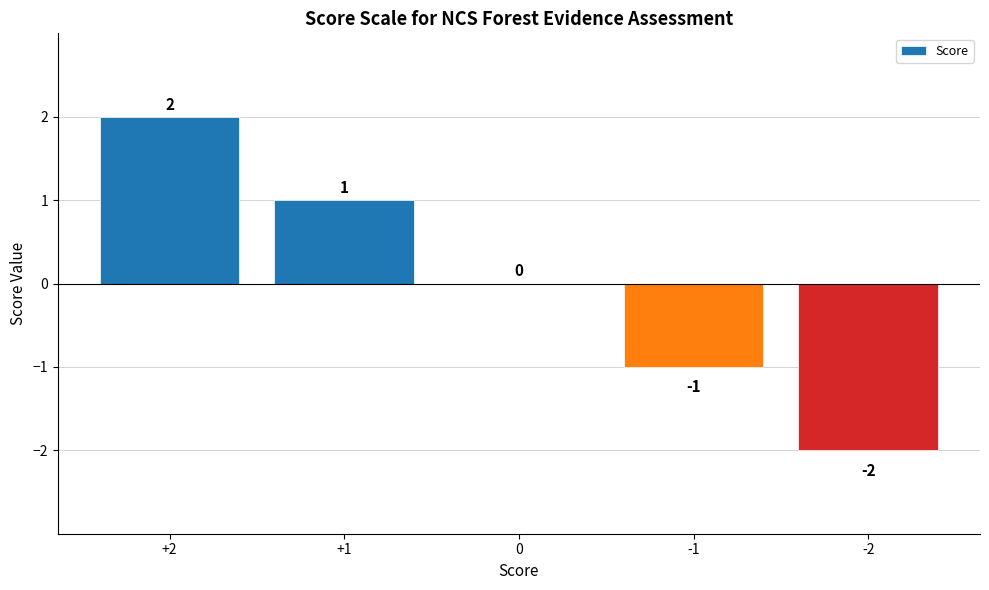

Reading left to right, list all the values displayed in this chart.

+2=2	+1=1	0=0	-1=-1	-2=-2